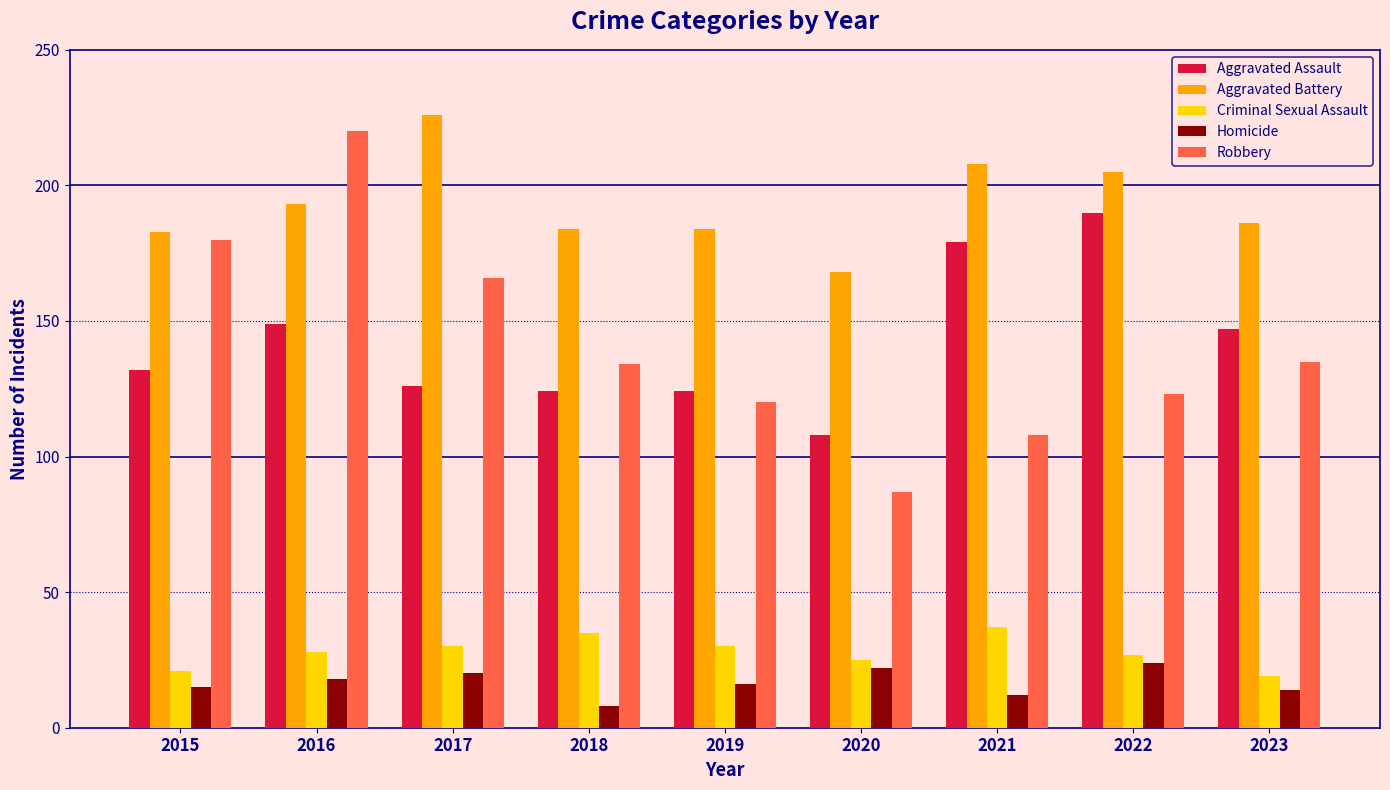

What are all the series names shown in the legend?

Aggravated Assault, Aggravated Battery, Criminal Sexual Assault, Homicide, Robbery